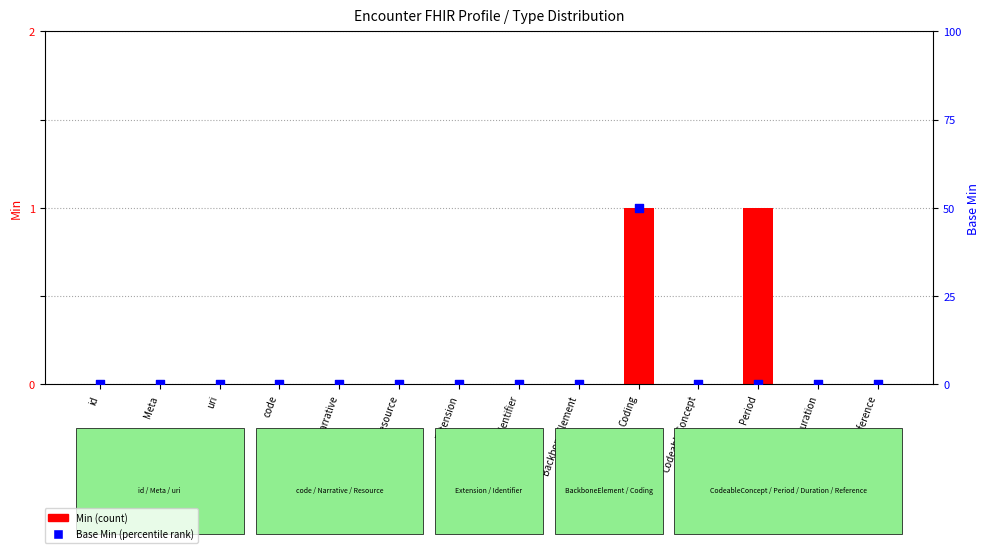

Which series has the largest total across all categories?

Min